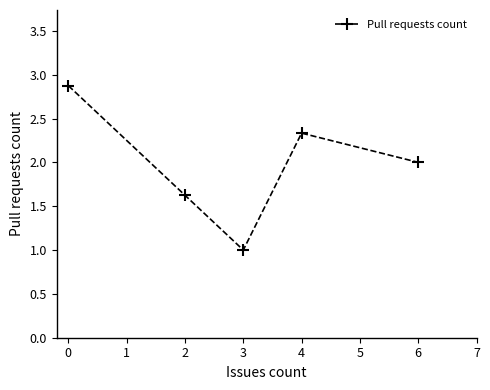

Where does the data first go above 2?

0